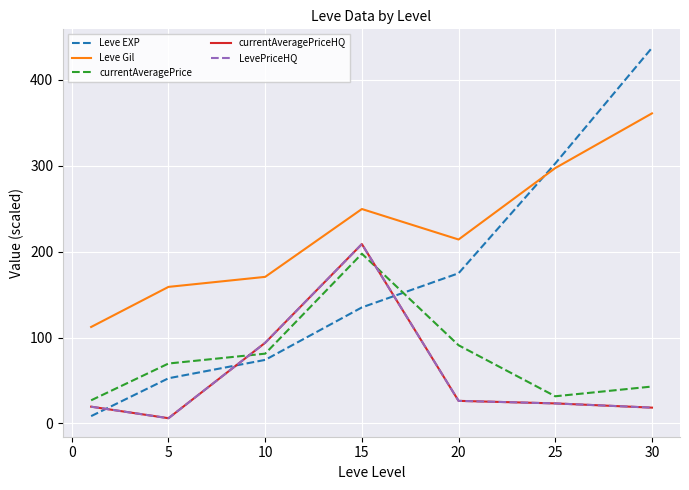

How many lines are shown in the chart?

5